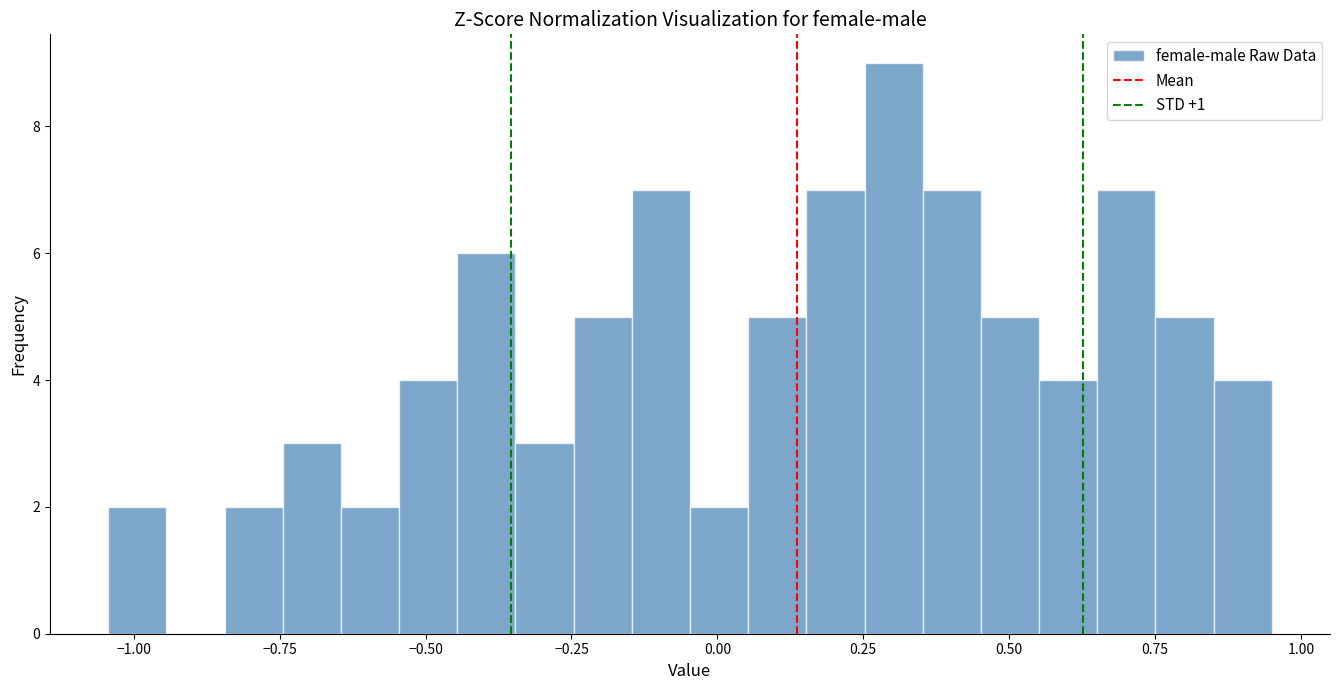

Read against the x-axis, roughly where is the centre of the tallest bar?

0.30